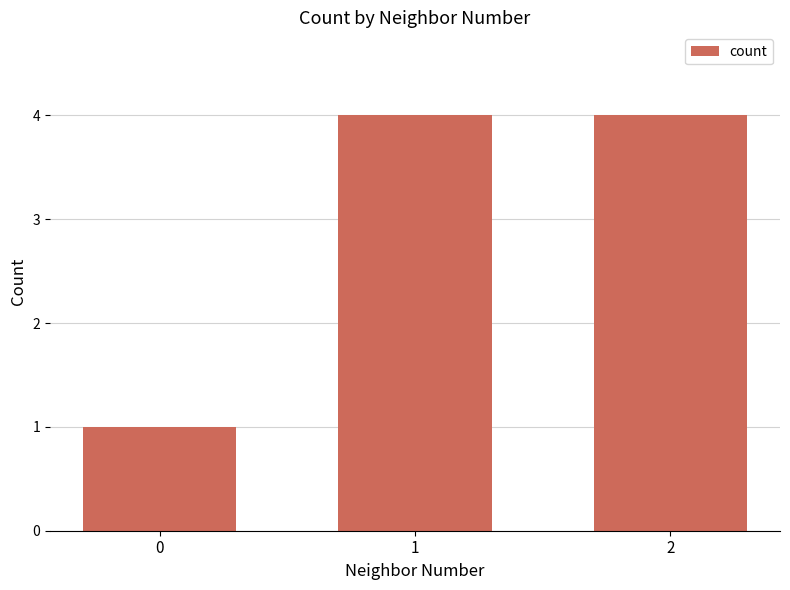

What value does the data have at 2?

4